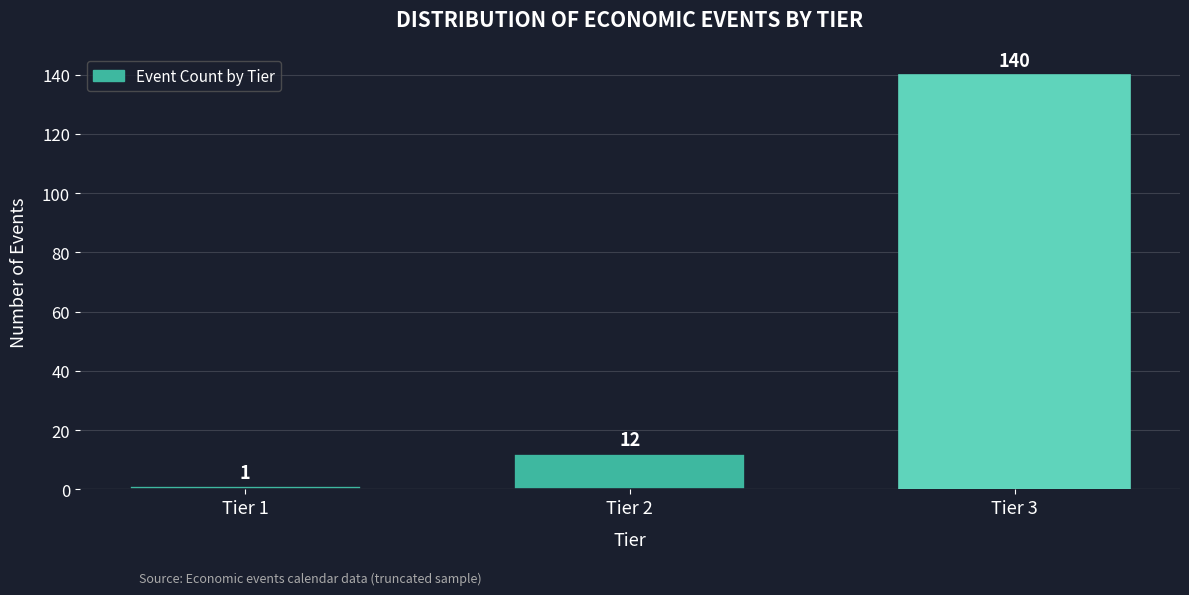

Reading right to left, list all the values displayed in this chart.

140	12	1